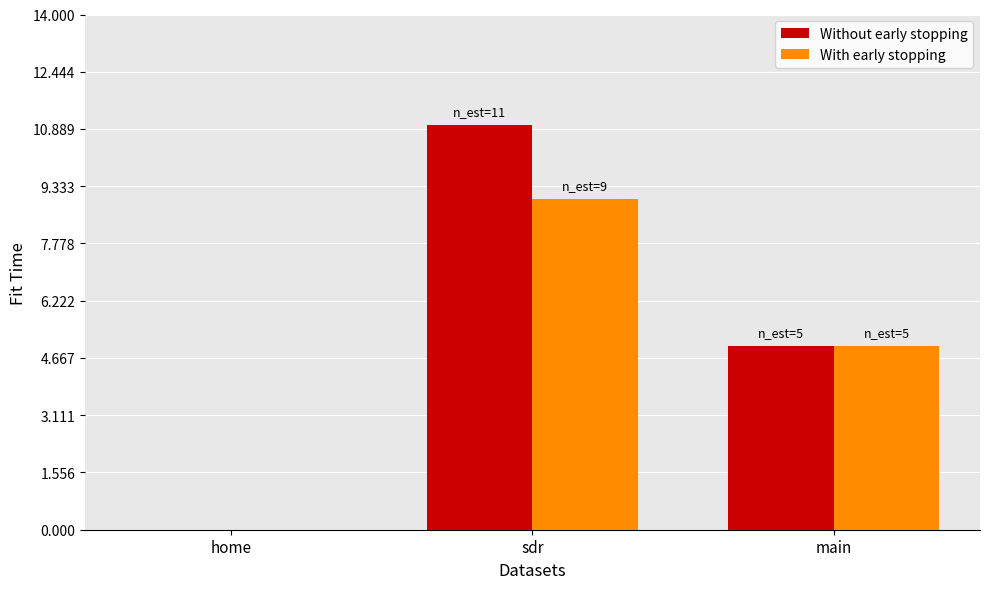

The value of With early stopping at home is 0. True or false?

True